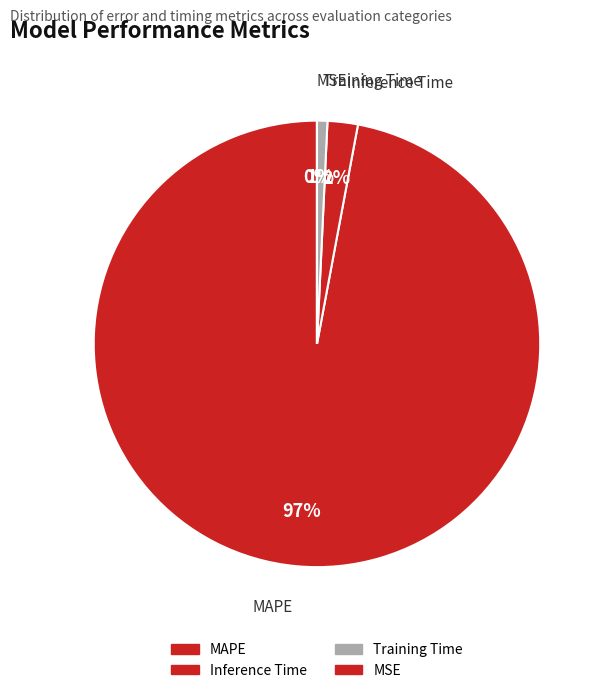

Is MAPE the majority of the pie?

Yes